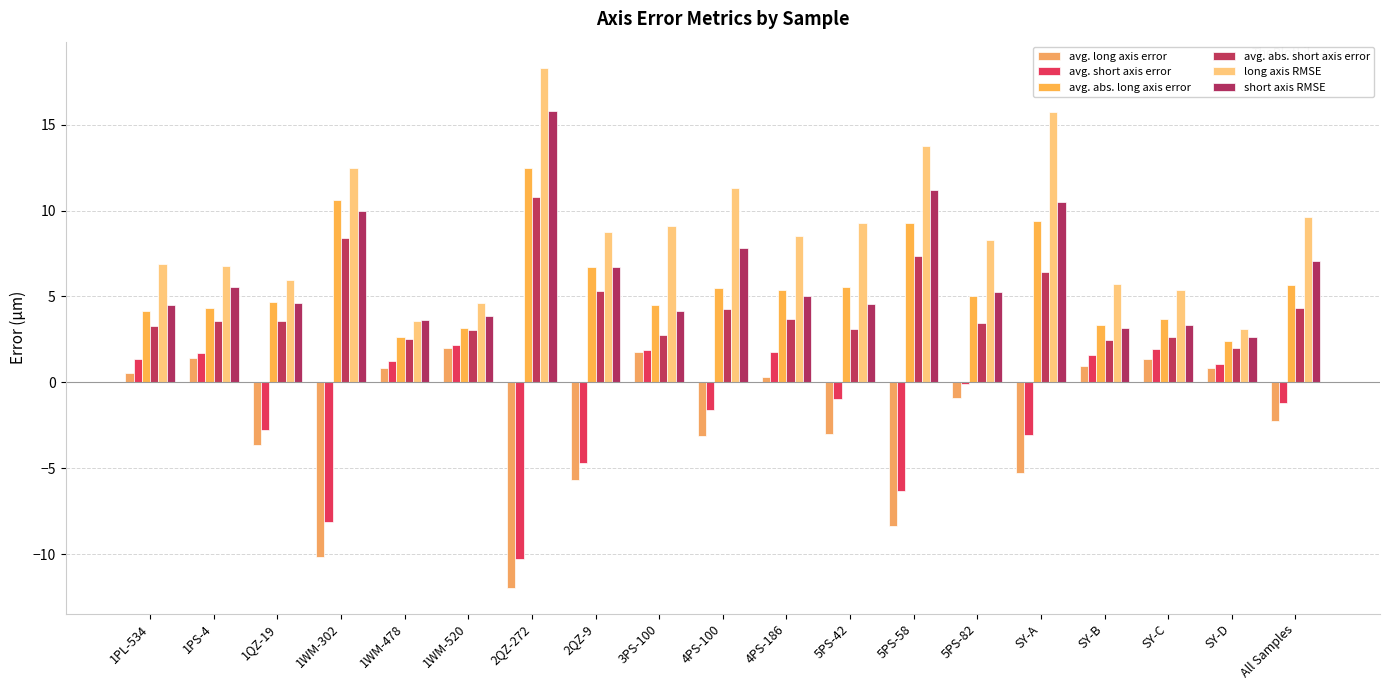

Is it true that long axis RMSE equals 30.9 at 2QZ-272?

False